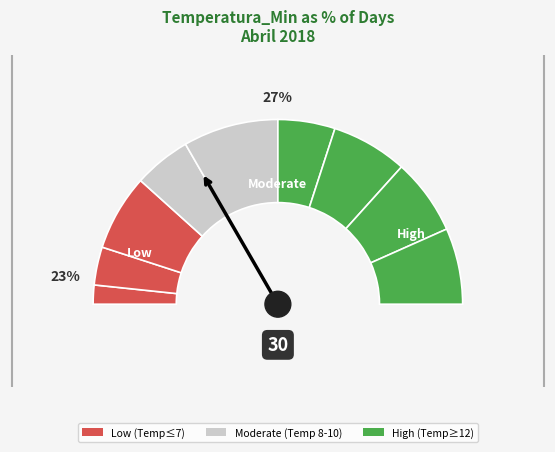

Does any single category account for the majority?

No